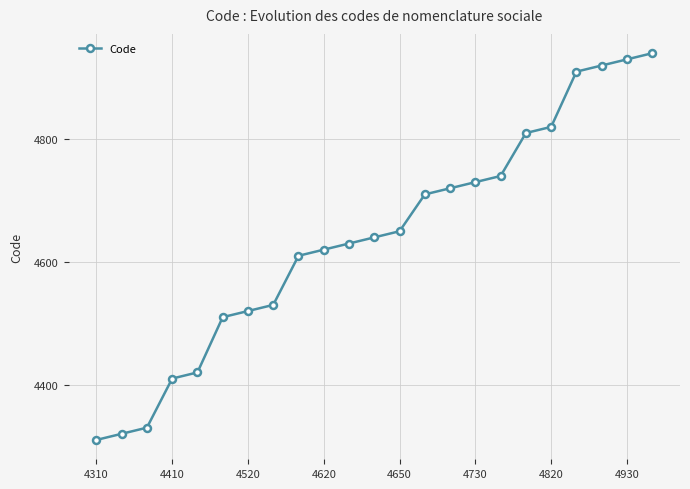

What is the value of the 13th point from the left?

4650